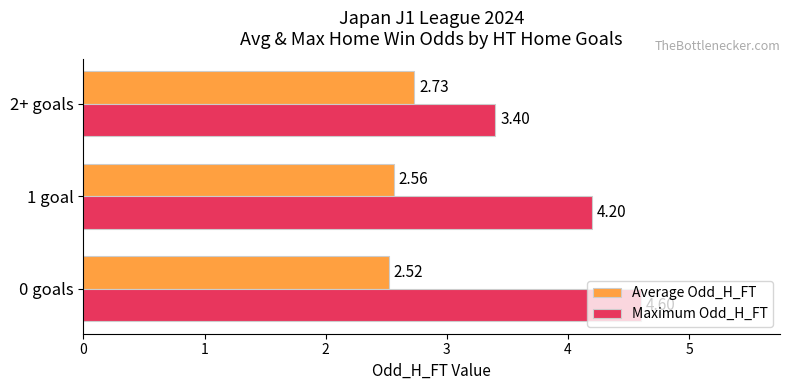

What is the total value across all series at 0 goals?

7.1